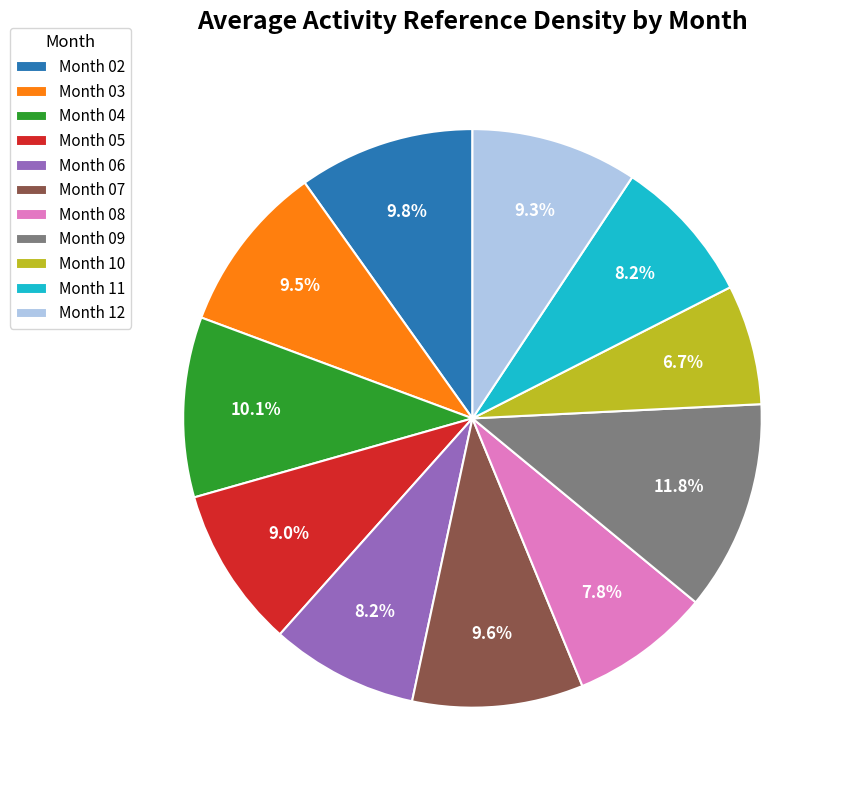

What is the ratio of the value at Month 04 to the value at Month 08?

1.3